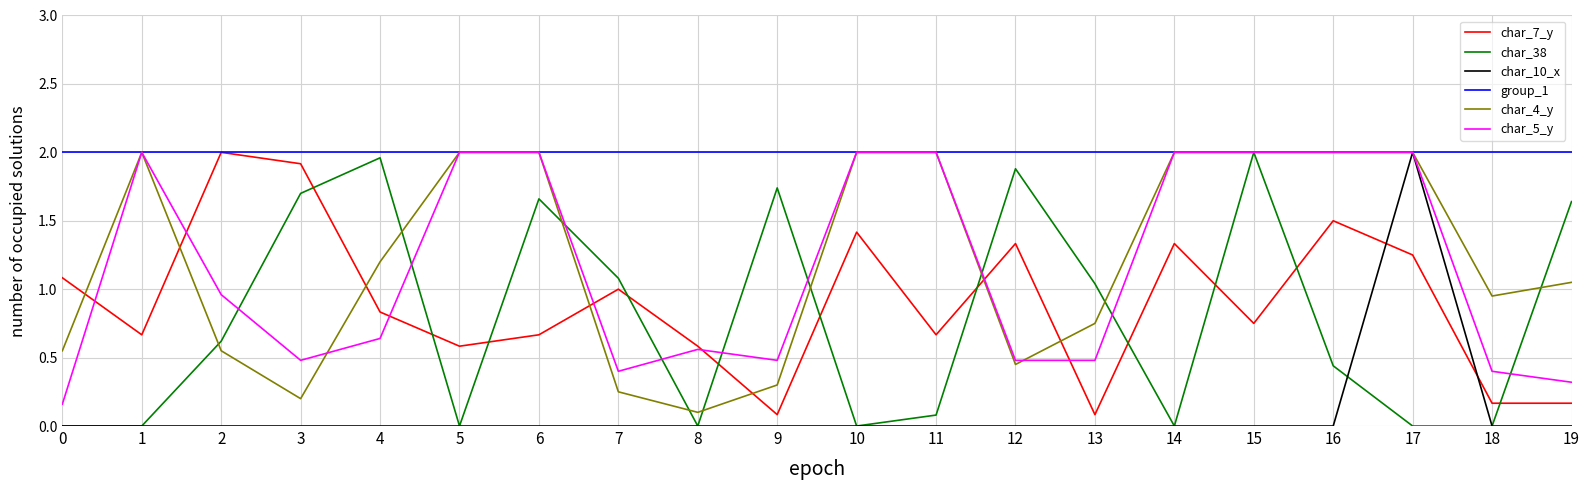

Where is the first local maximum for char_38?

4